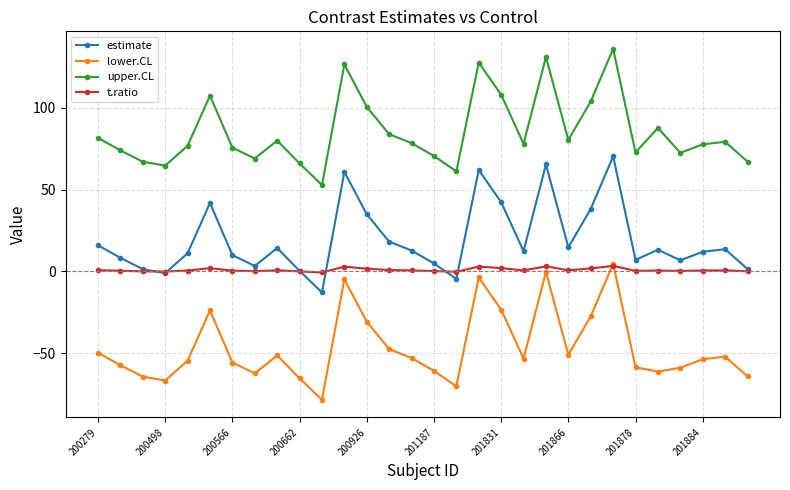

What is the maximum value for estimate?

70.4